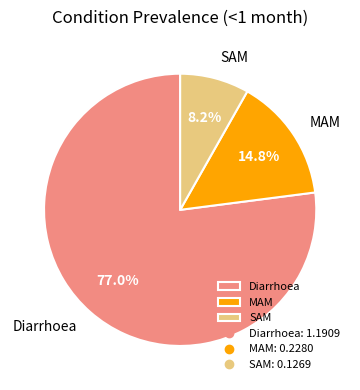

Which category has the smallest portion of the pie?

SAM